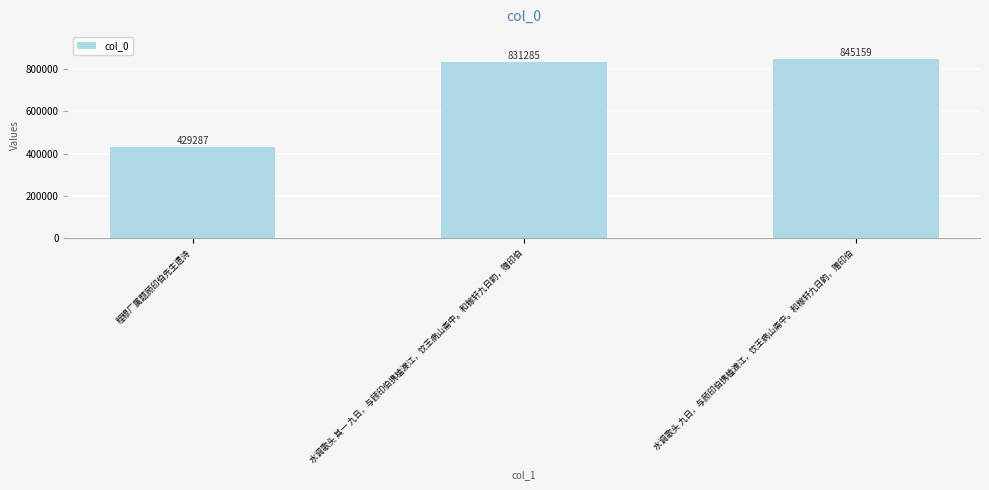

How many bars are there in total?

3